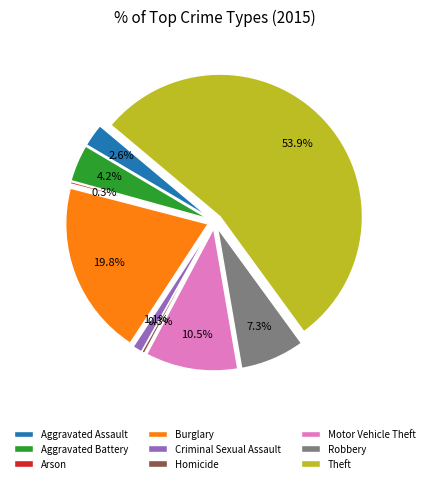

What percentage do Theft and Arson together represent?

54.1%